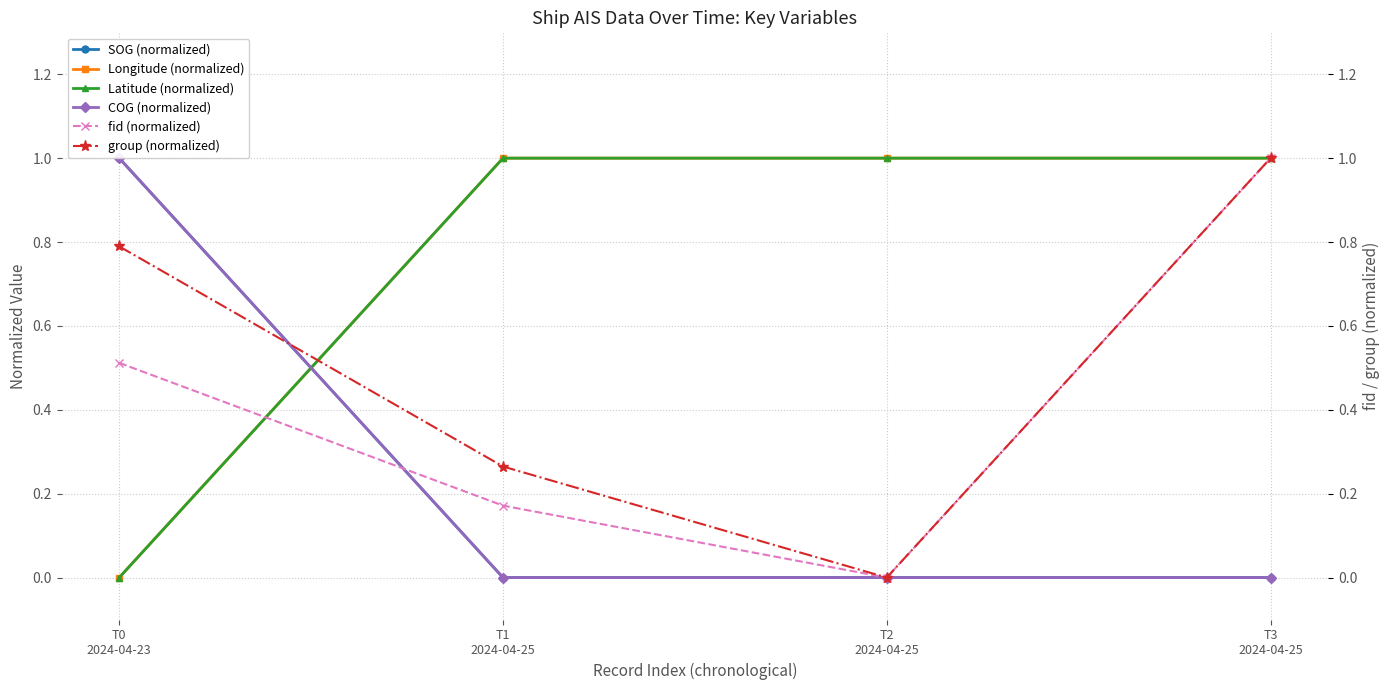

Is the value of SOG (normalized) at T0
2024-04-23 greater than the value of Longitude (normalized) at T2
2024-04-25?

No